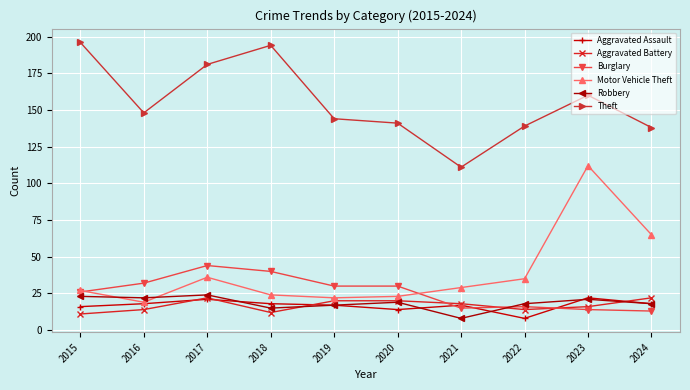

Where is the first local minimum for Theft?

2016